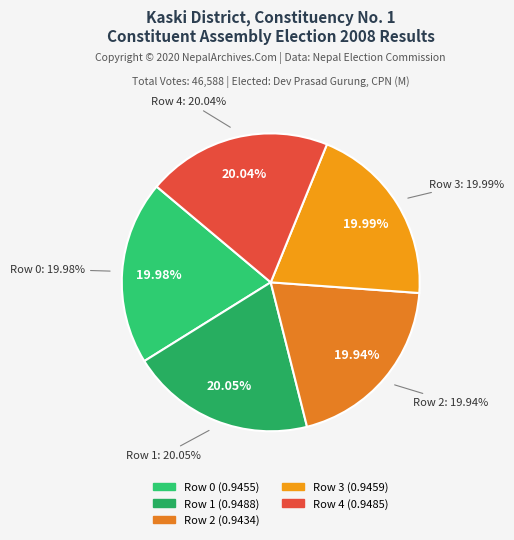

Rank the categories by value from lowest to highest.

Row 2, Row 0, Row 3, Row 4, Row 1